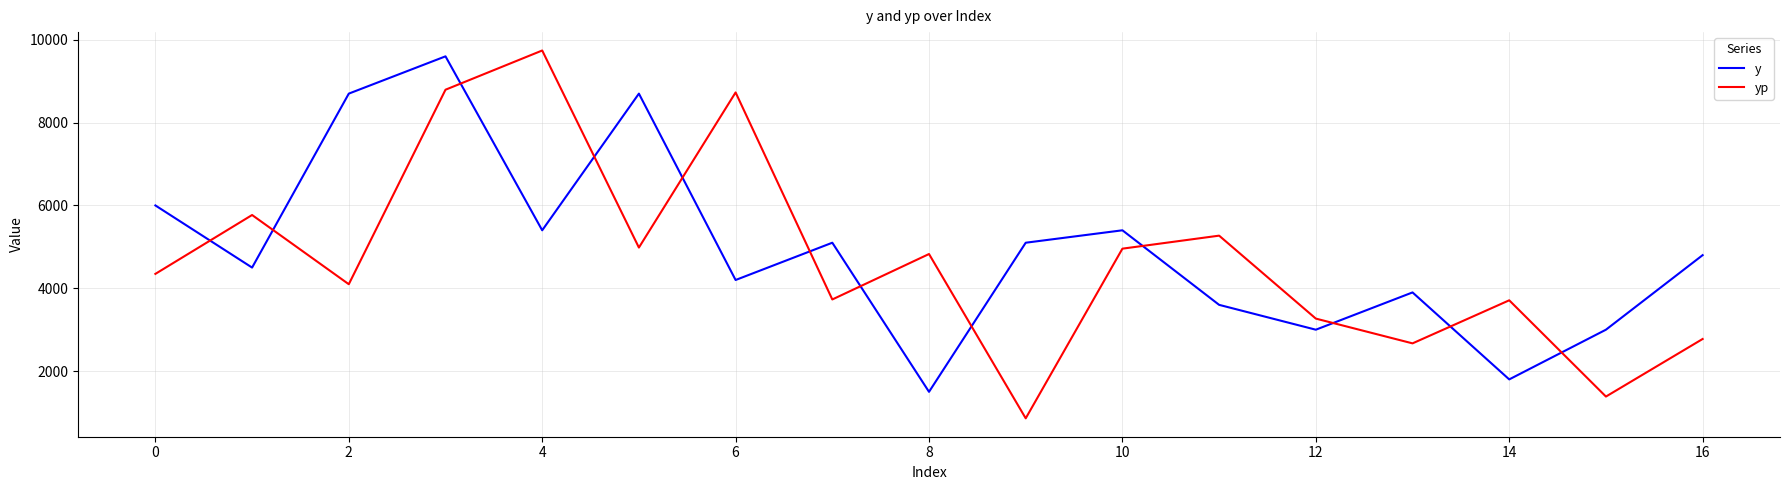

What is the difference between the maximum and minimum values in the y series?

8100.0